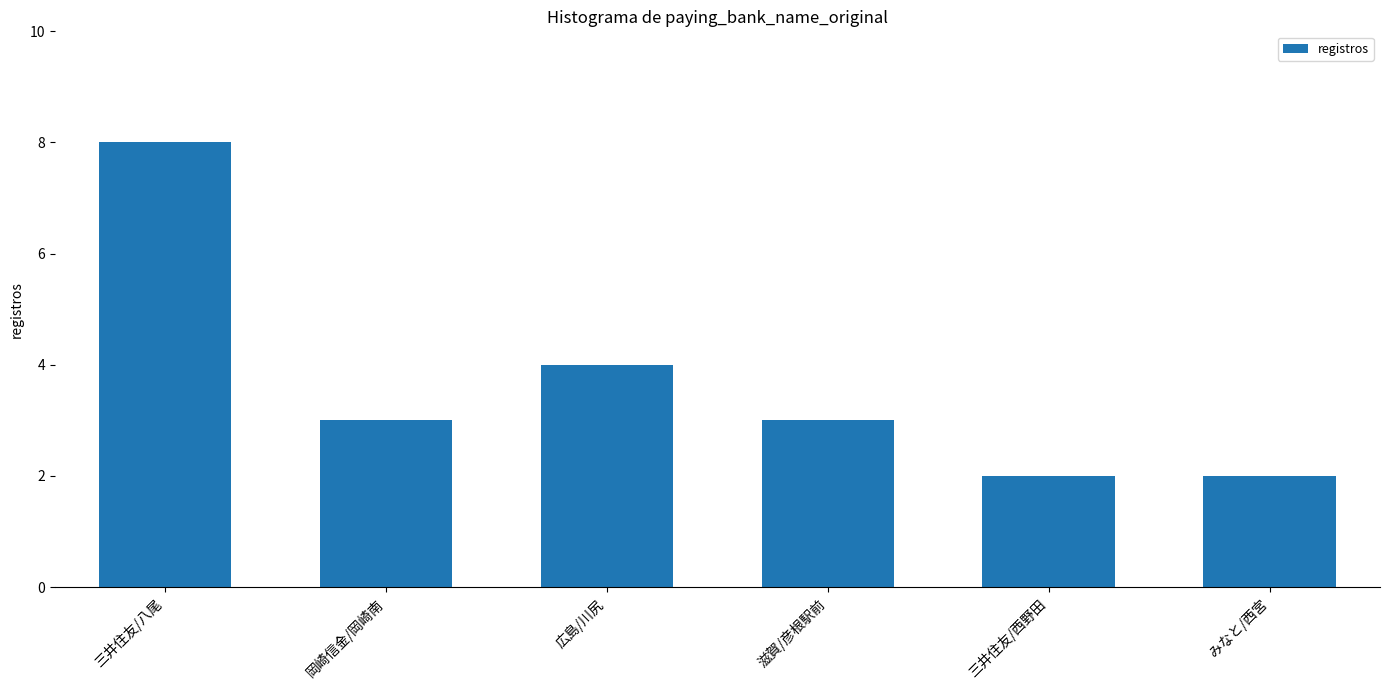

The value at 三井住友/八尾 is 5. True or false?

False